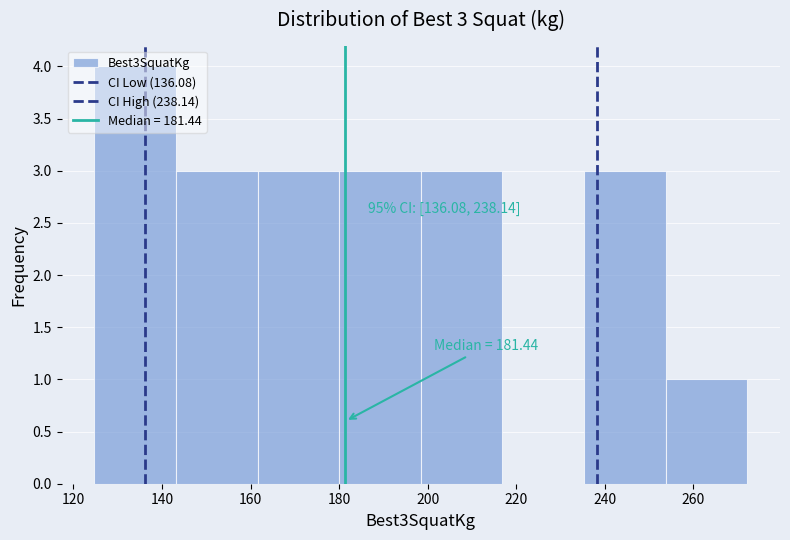

Which range on the x-axis has the tallest bar?

124 to 144